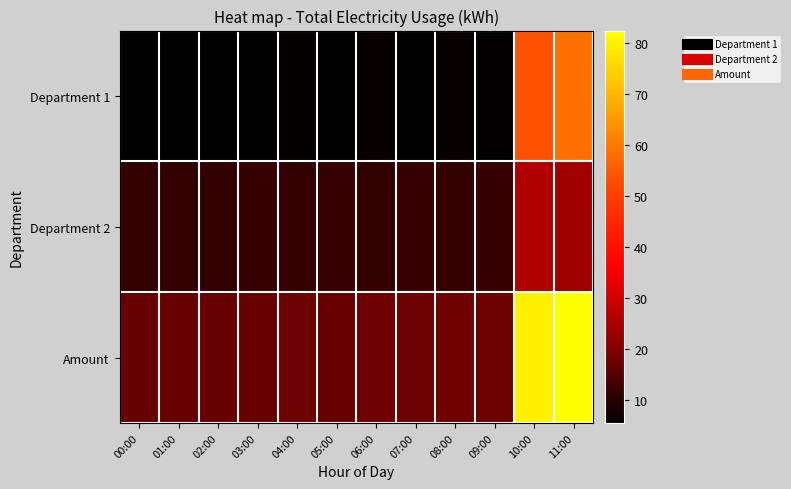

Reading left to right, what are all the values shown in this chart?

Department 1: 00:00=5.6	01:00=5.6	02:00=5.8	03:00=5.6	04:00=6.2	05:00=5.5	06:00=6.6	07:00=5.8	08:00=6.6	09:00=6.0	10:00=53.7	11:00=58.5
Department 2: 00:00=11.5	01:00=11.4	02:00=11.3	03:00=11.5	04:00=11.5	05:00=11.6	06:00=11.4	07:00=11.7	08:00=11.3	09:00=11.7	10:00=26.0	11:00=23.8
Amount: 00:00=17.1	01:00=17.0	02:00=17.1	03:00=17.2	04:00=17.7	05:00=17.1	06:00=18.1	07:00=17.5	08:00=18.0	09:00=17.7	10:00=79.7	11:00=82.4